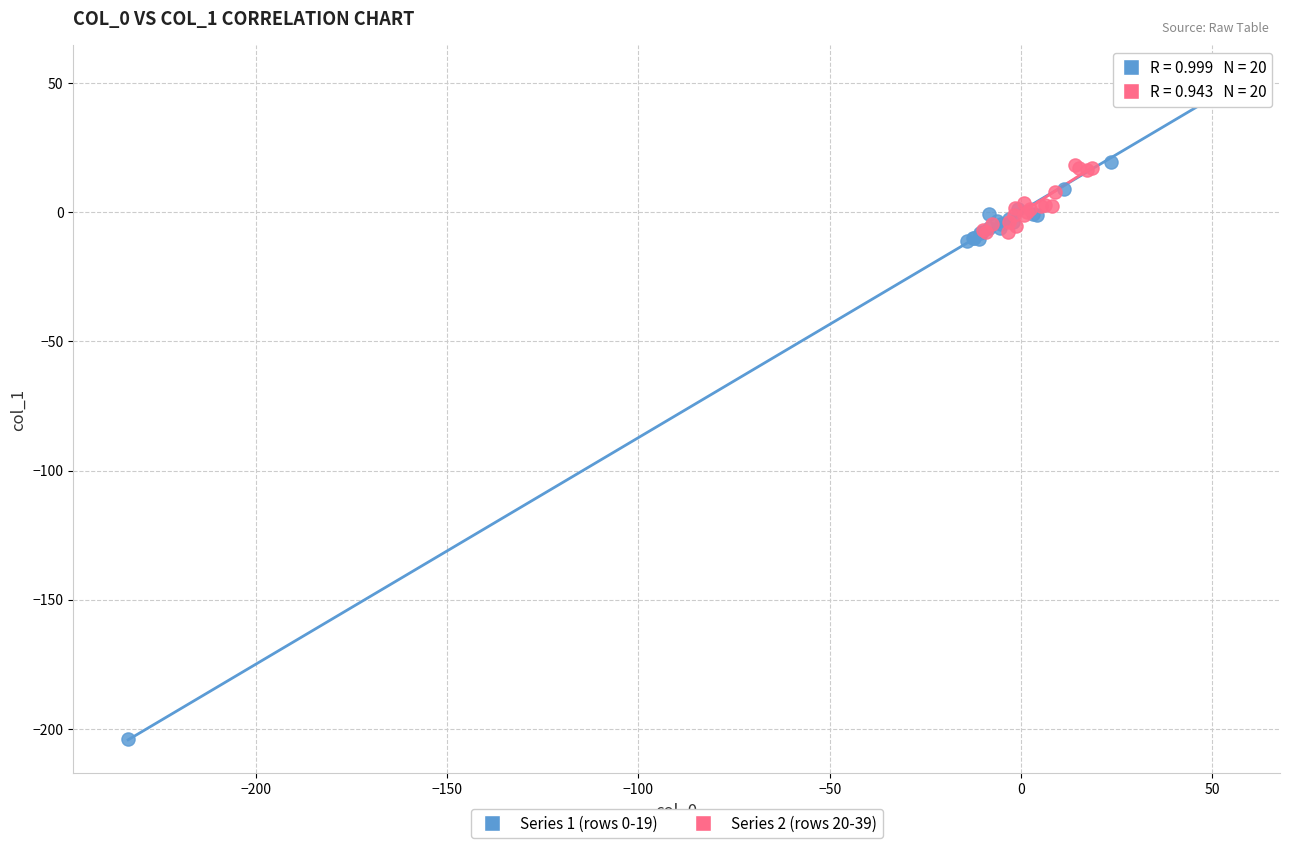

What are all the series names shown in the legend?

Series 1 (rows 0-19), Series 2 (rows 20-39)